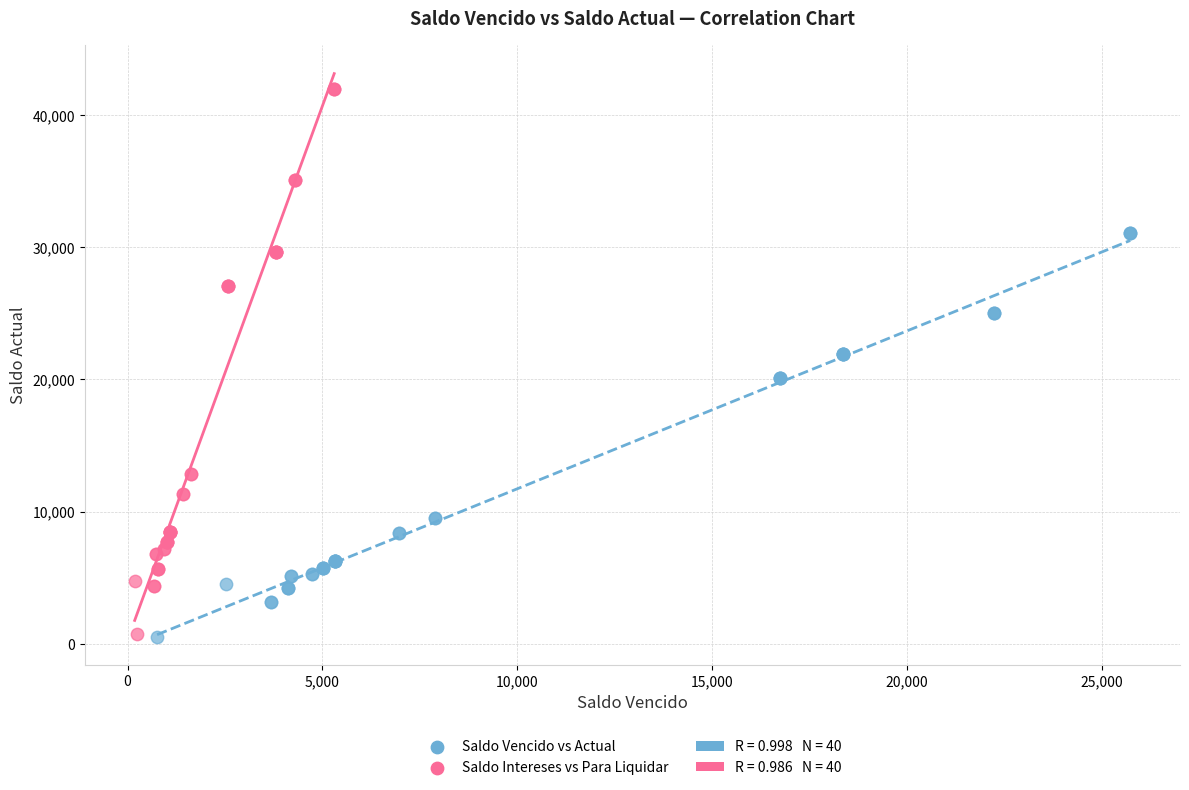

Which series reaches the maximum Y coordinate?

Saldo Intereses vs Para Liquidar